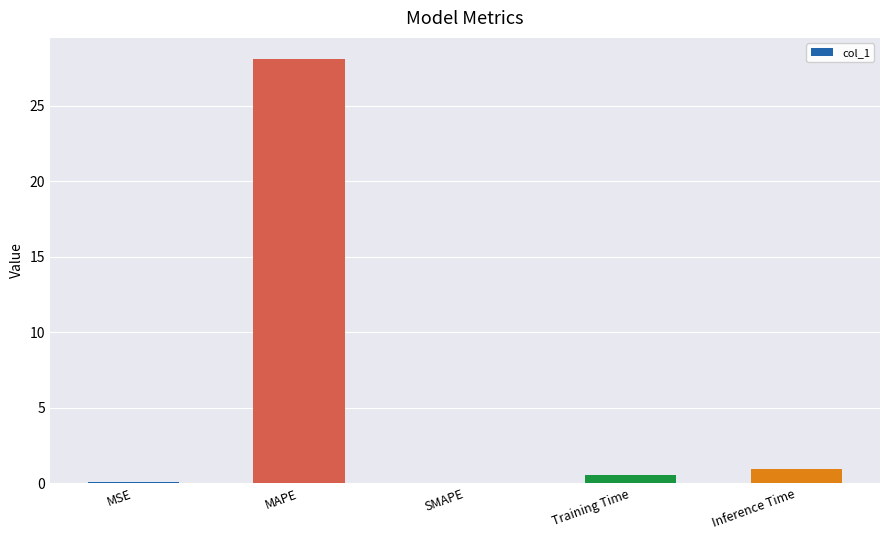

Does the chart contain stacked bars?

No